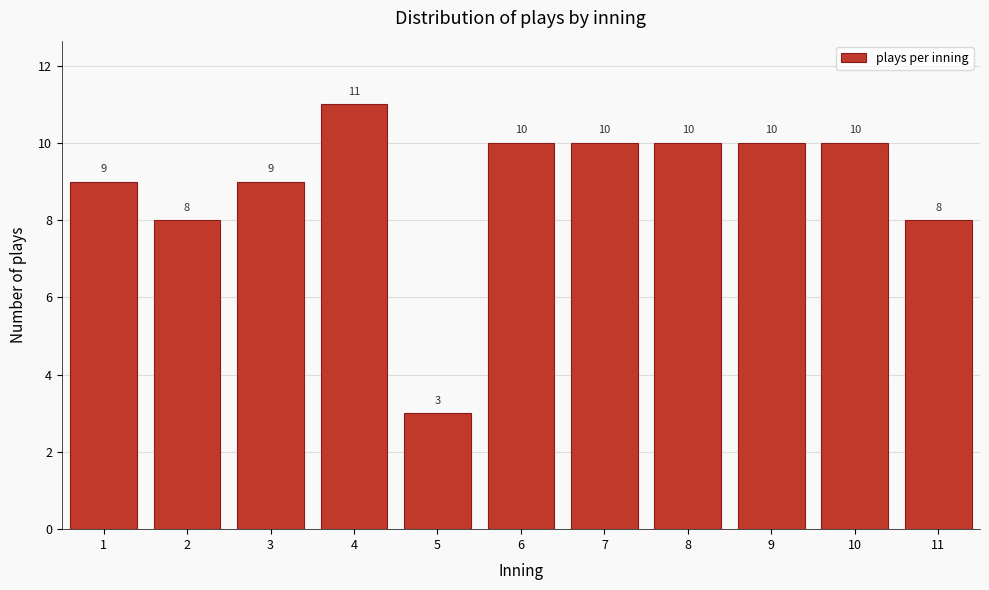

Reading right to left, extract all data points from this chart.

11=8	10=10	9=10	8=10	7=10	6=10	5=3	4=11	3=9	2=8	1=9